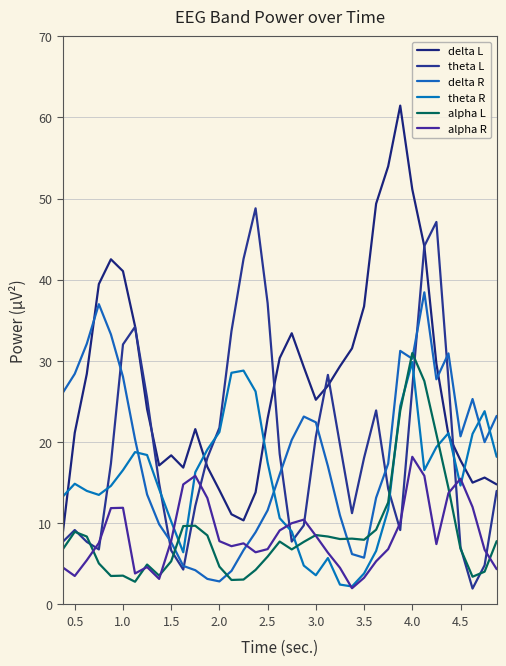

How many lines are shown in the chart?

6